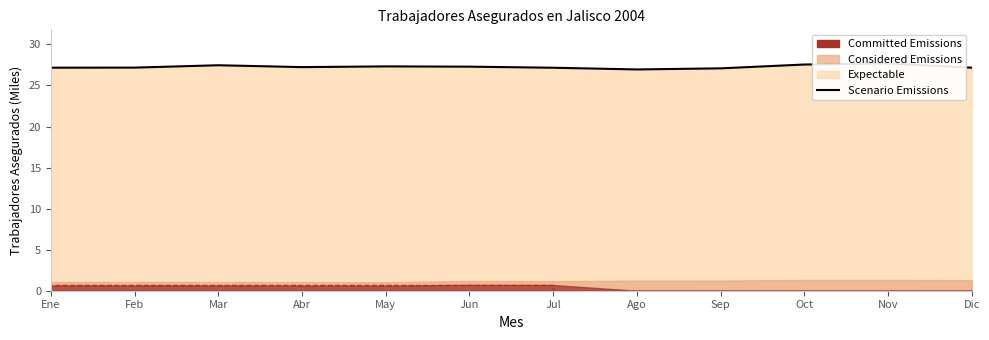

Does the chart have visible grid lines?

No